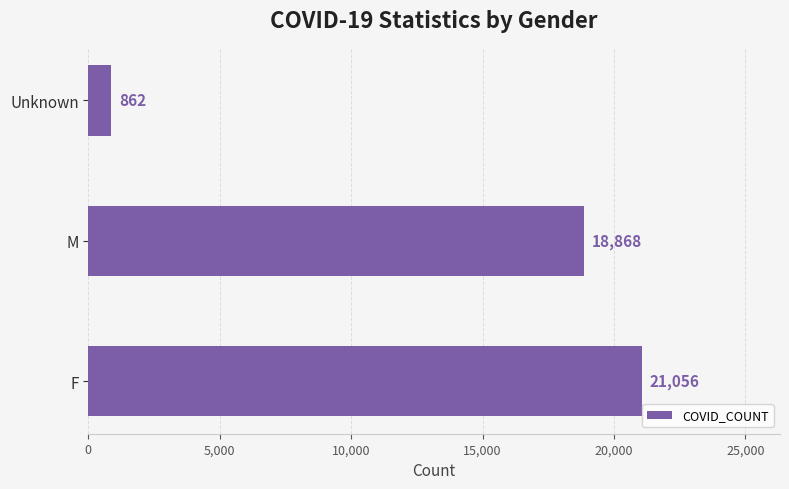

Which label corresponds to the largest value in the chart?

F